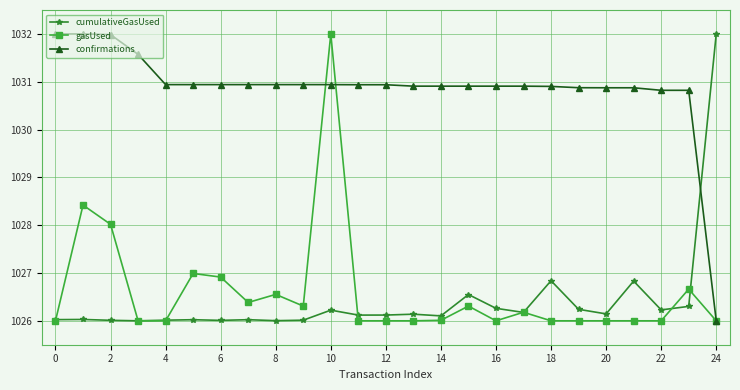

Which series has the largest total across all categories?

confirmations